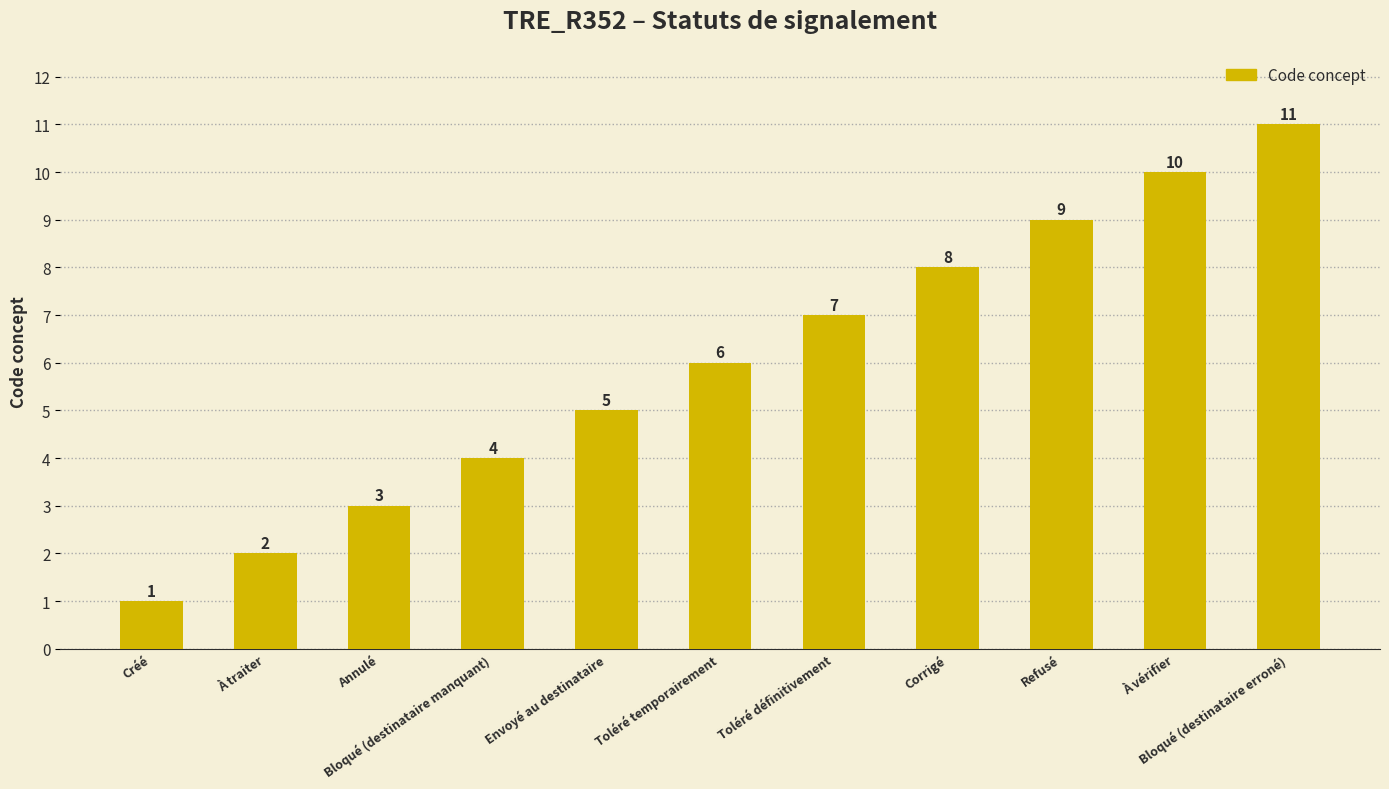

List the labels in order of value, largest first.

Bloqué (destinataire erroné), À vérifier, Refusé, Corrigé, Toléré définitivement, Toléré temporairement, Envoyé au destinataire, Bloqué (destinataire manquant), Annulé, À traiter, Créé